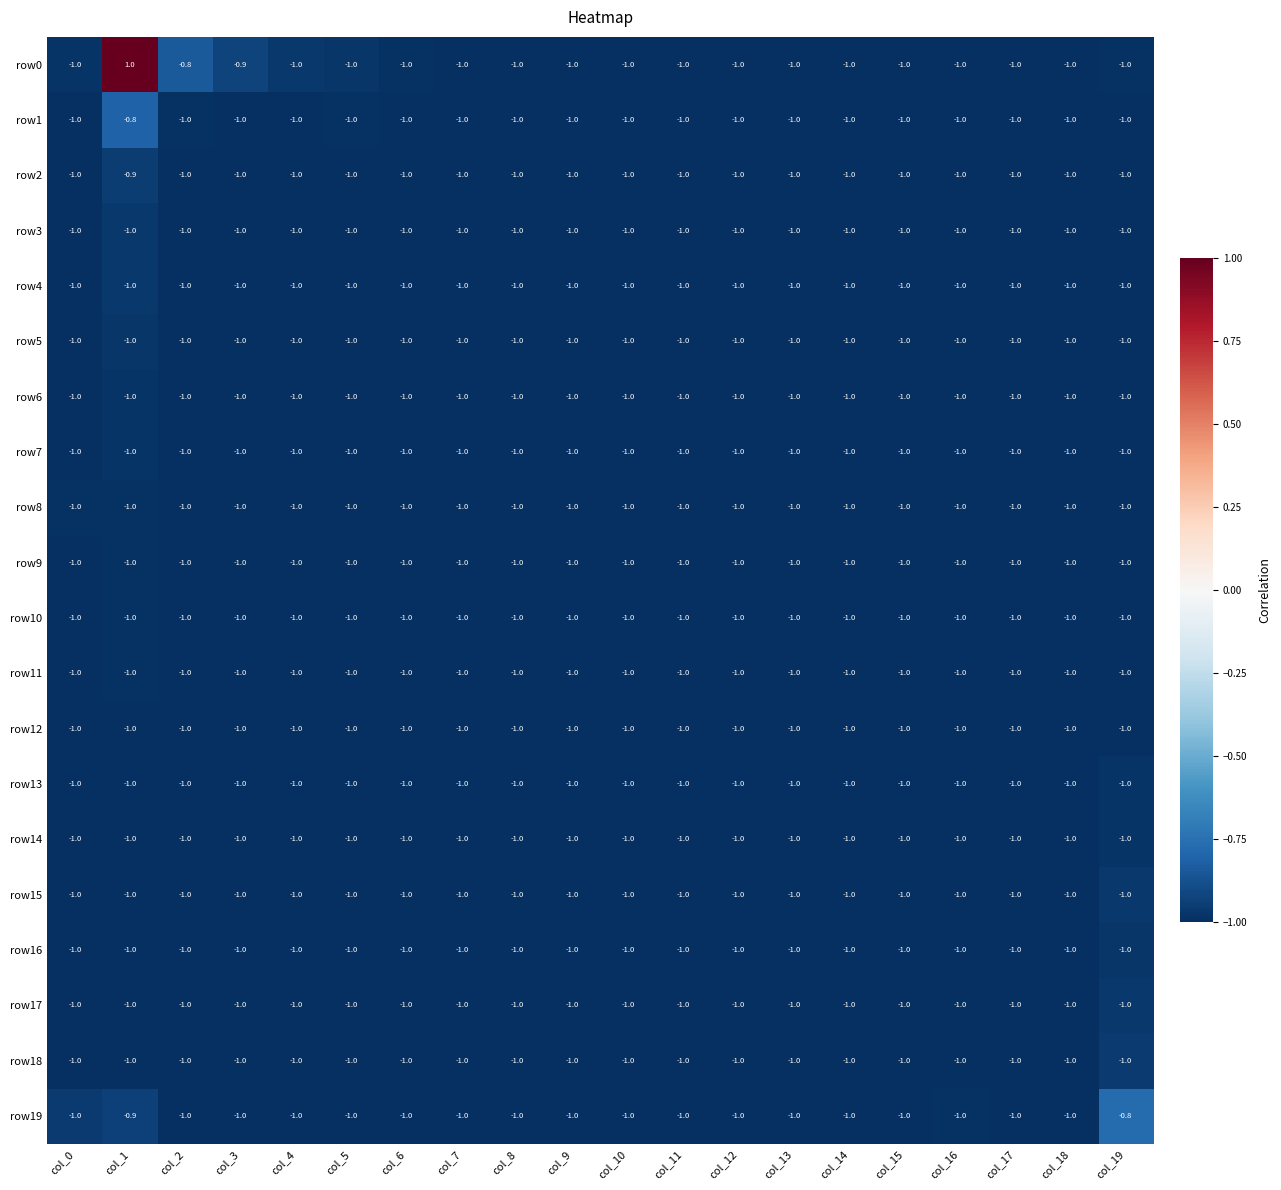

Which series has the widest spread of values?

row0